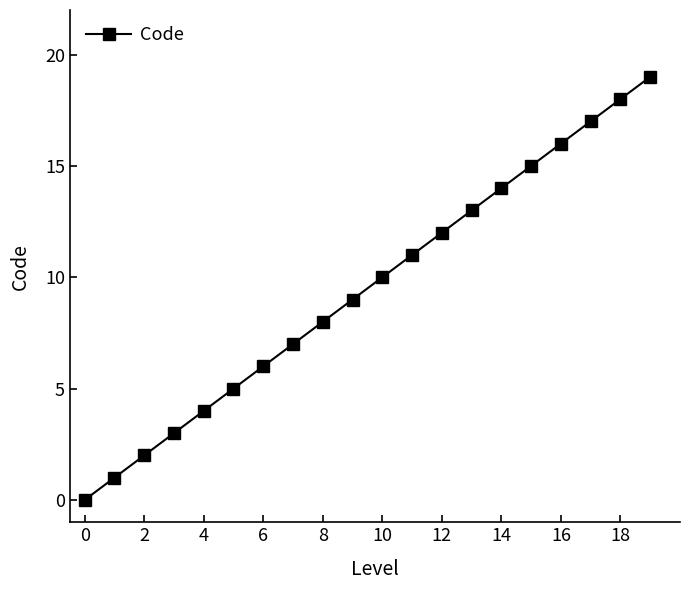

What is the greatest value displayed?

19